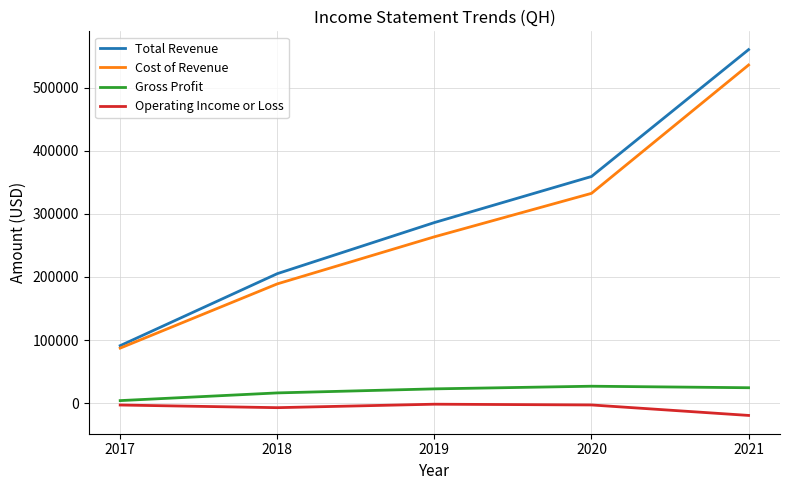

Rank the series by their maximum value, from highest to lowest.

Total Revenue, Cost of Revenue, Gross Profit, Operating Income or Loss